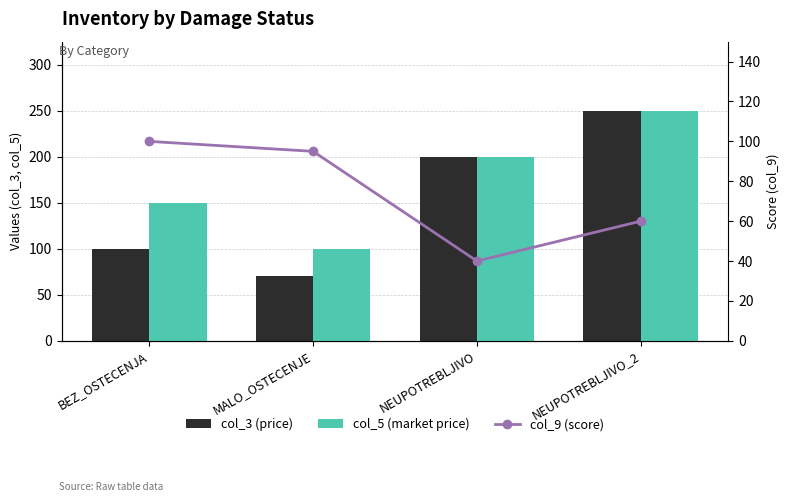

What is the average value of the col_5 (market price) series?

175